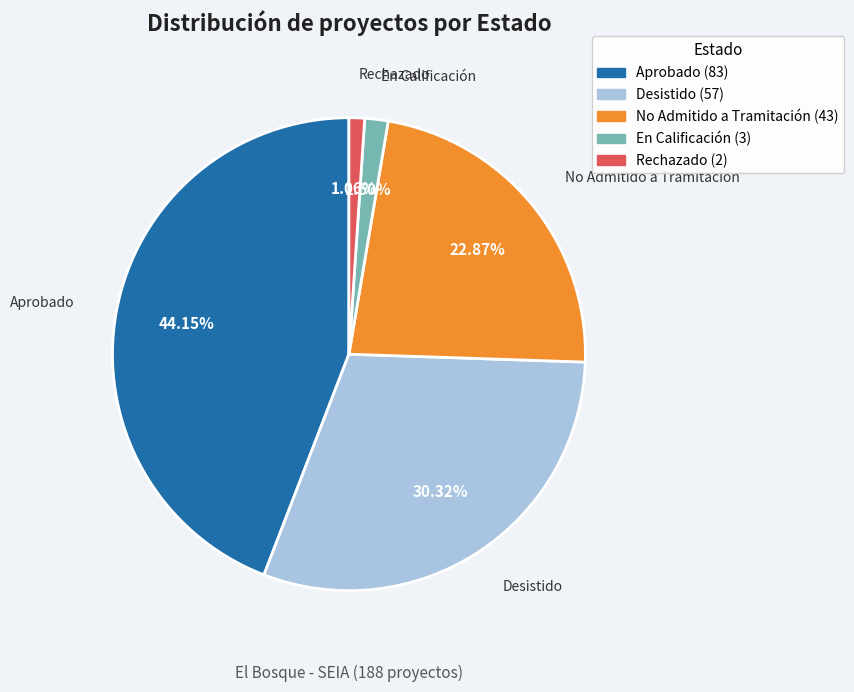

To the nearest percent, what percentage of the pie is Desistido?

30%